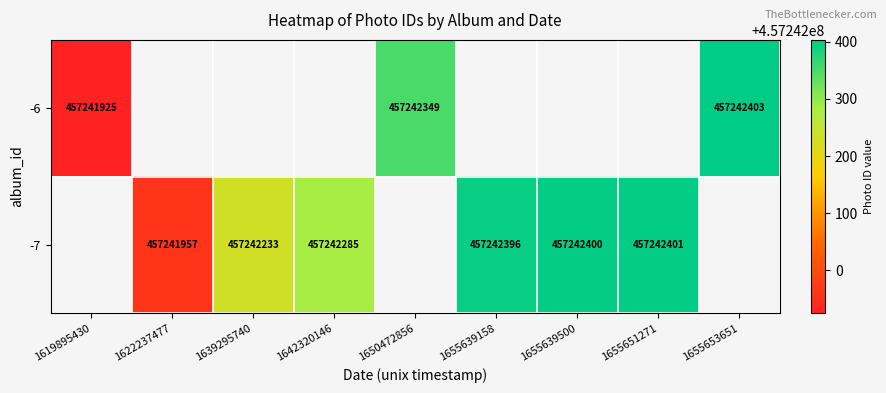

True or false: -7 has a value of 623578099.0 at 1655651271.

False